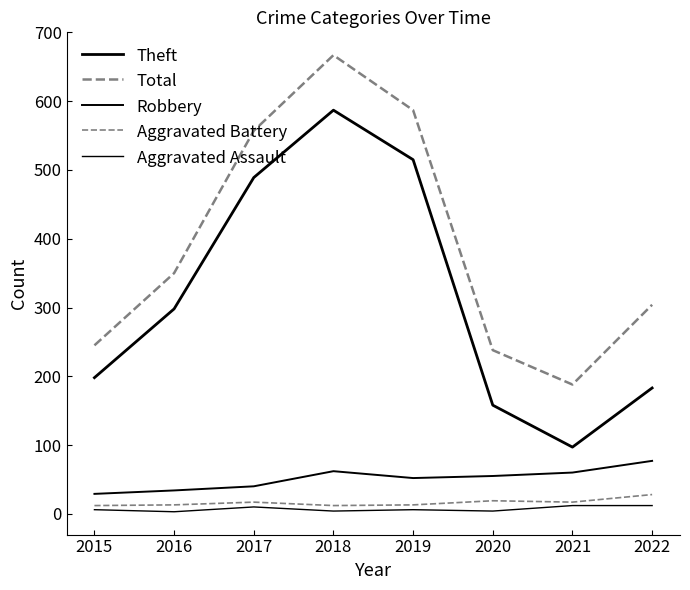

What is the total value across all series at 2016?

698